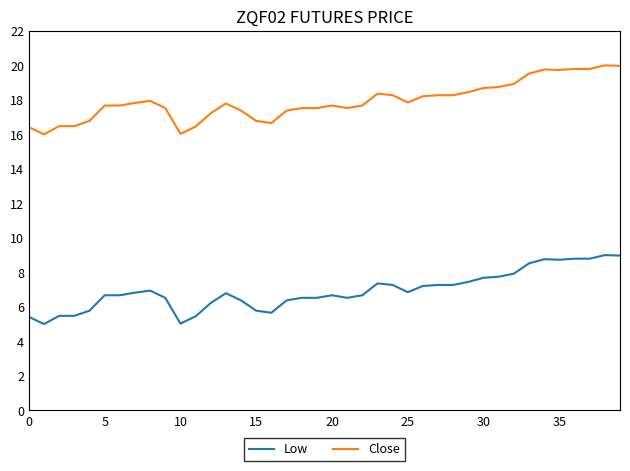

What is the difference between the maximum and minimum values in the Low series?

4.0